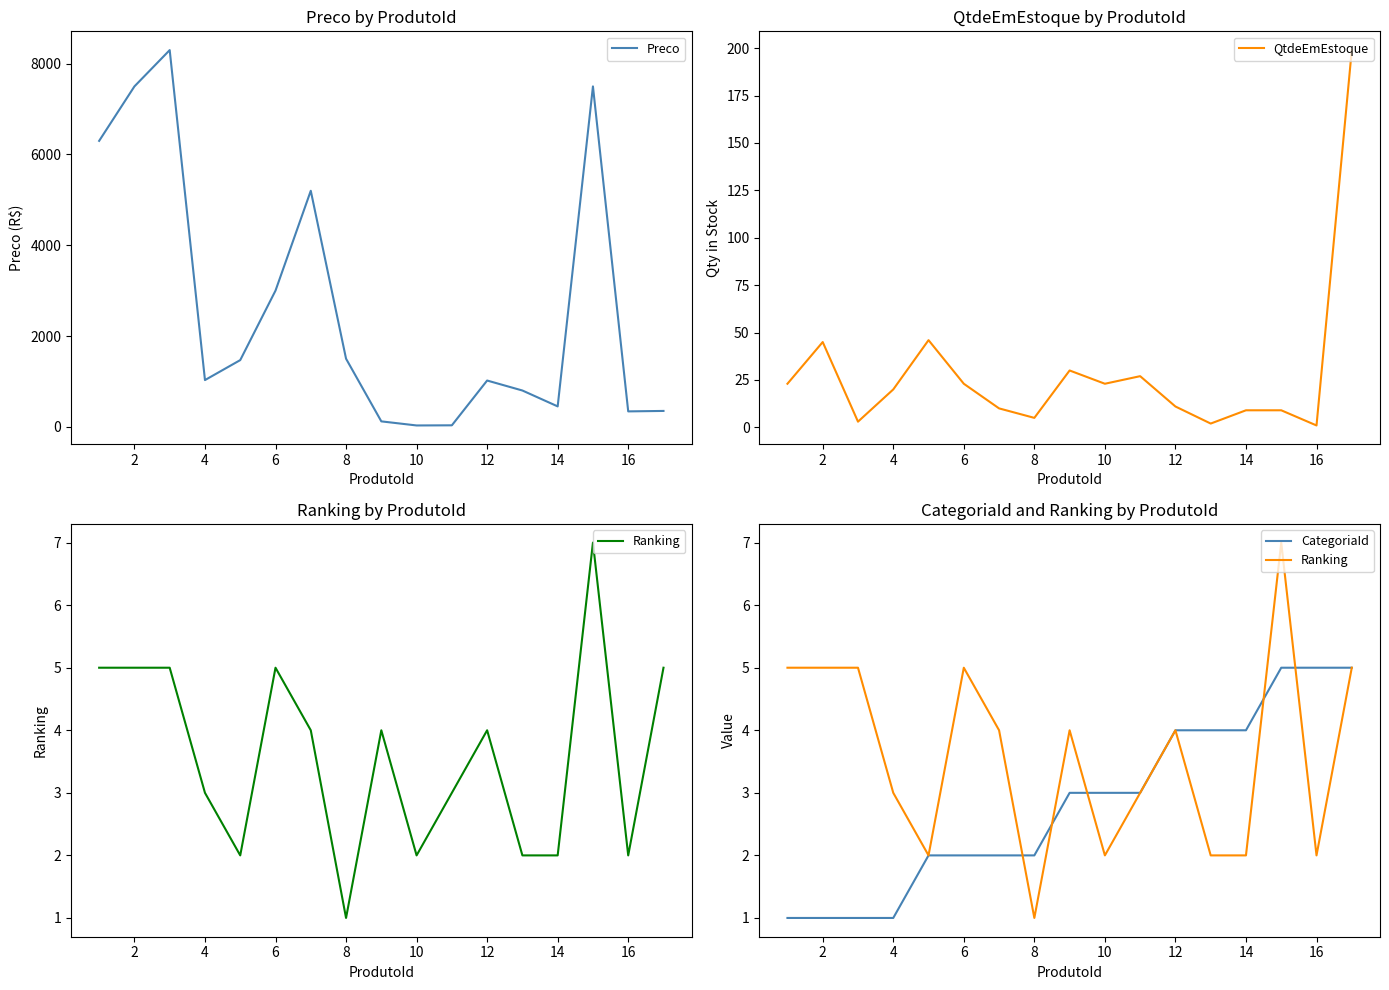

The value of Preco at 2 is 7500. True or false?

True